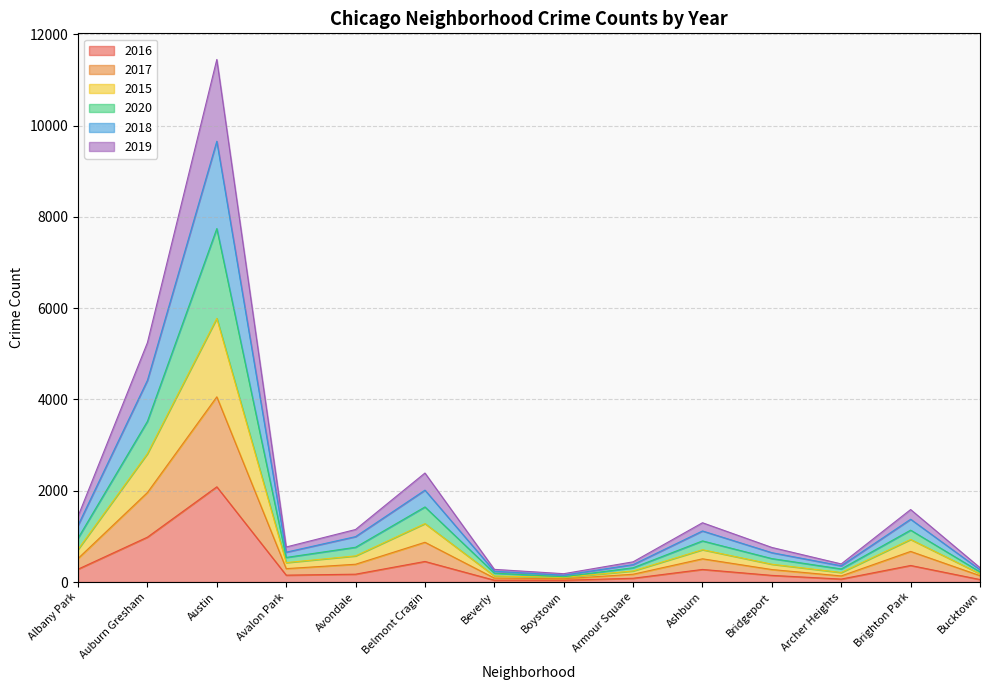

Which category has the highest value in the 2016 series?

Austin